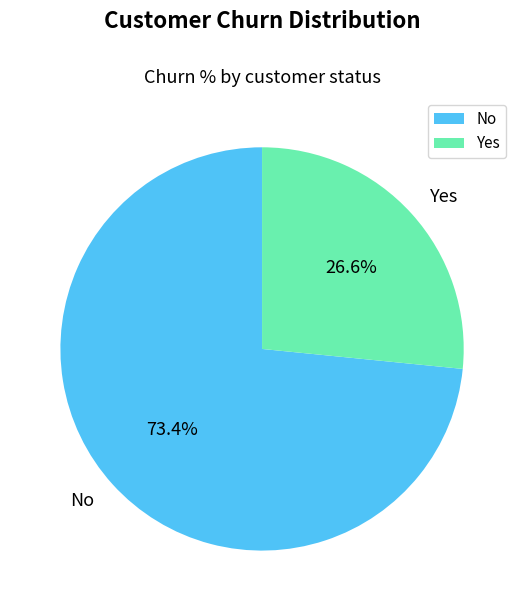

To the nearest percent, what is the difference between the Yes and No slice percentages?

47%